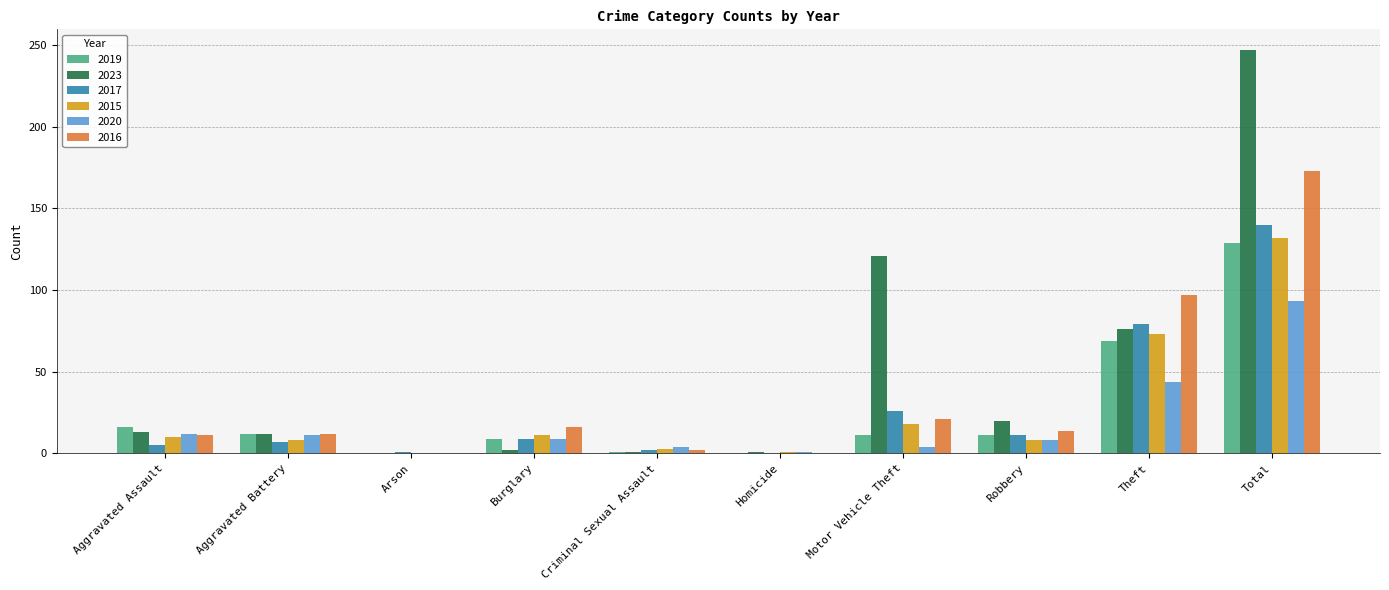

What is the spread (max minus min) of values at Criminal Sexual Assault?

3